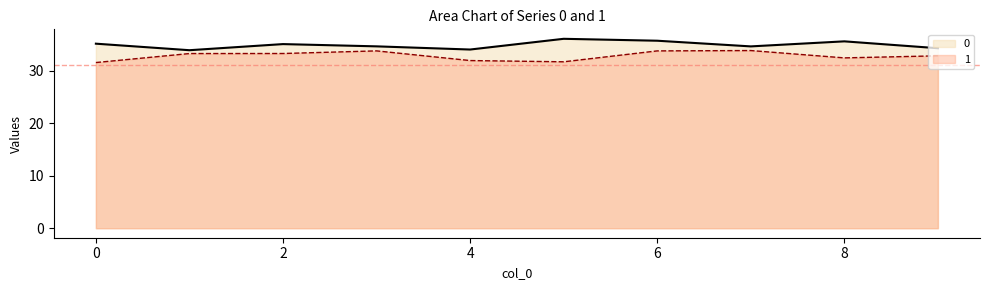

What are all the series names shown in the legend?

0, 1